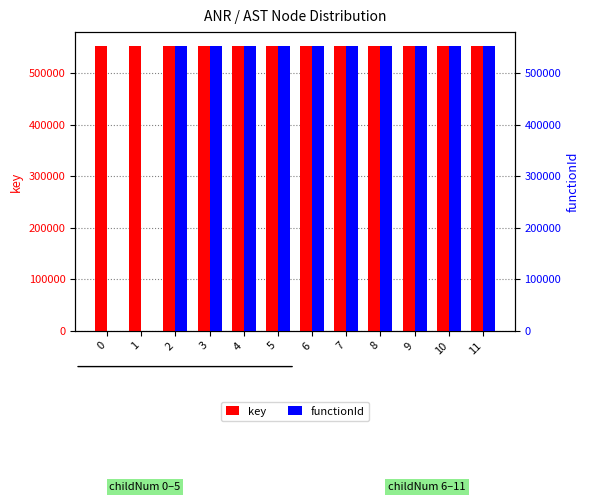

Reading left to right, transcribe all the data shown in this chart.

key: 552453	552454	552455	552456	552457	552458	552459	552460	552461	552462	552463	552464
functionId: 0	0	552454	552454	552454	552454	552454	552454	552454	552454	552454	552454